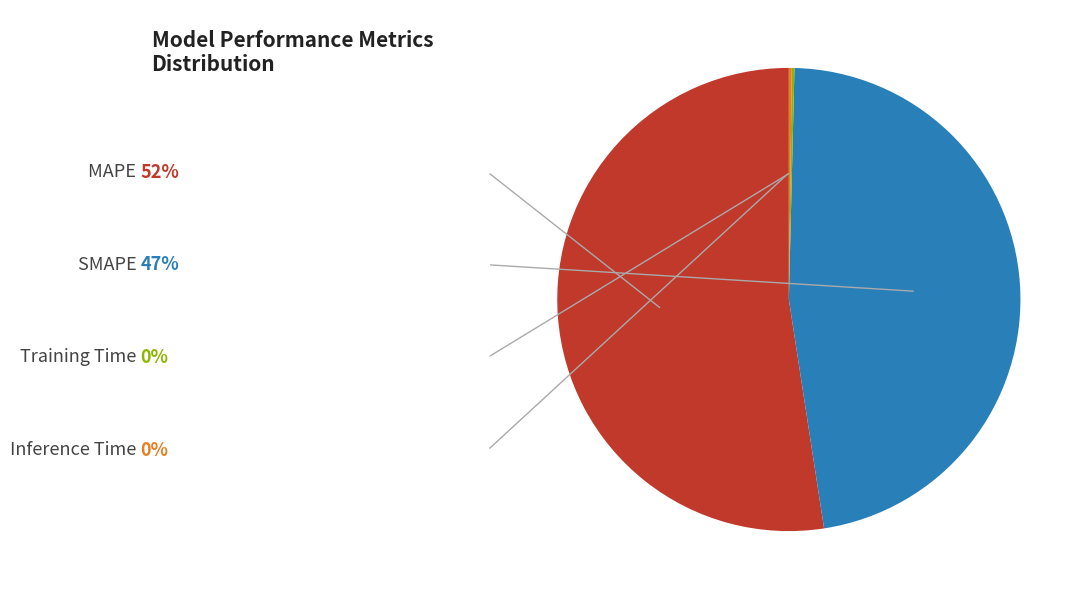

How many segments does this pie chart have?

4